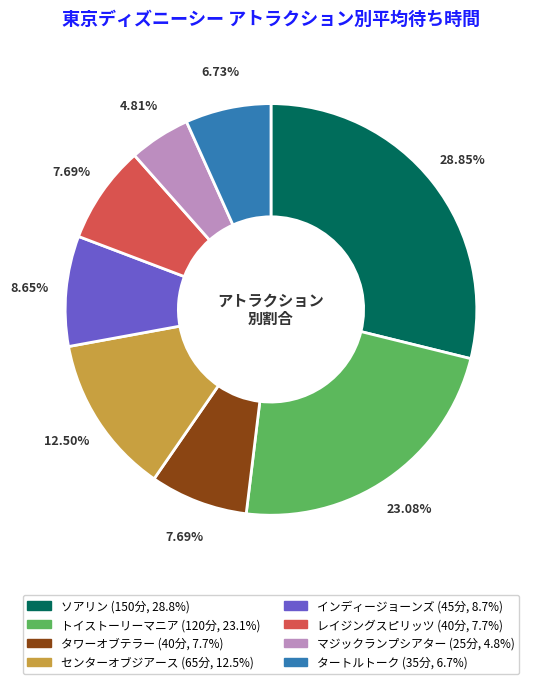

Between ソアリン and センターオブジアース, which is larger?

ソアリン